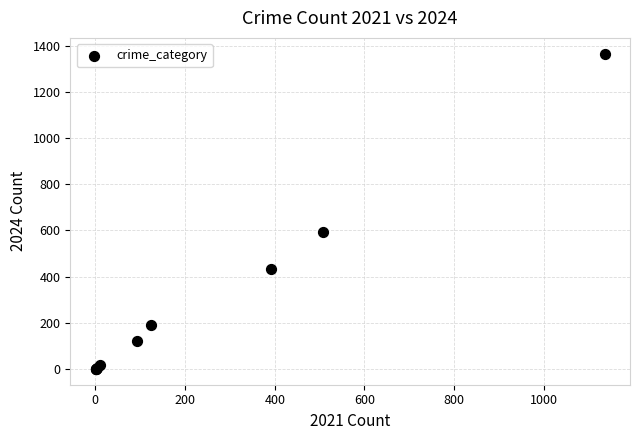

What Y value in the scatter plot is closest to 683?

593